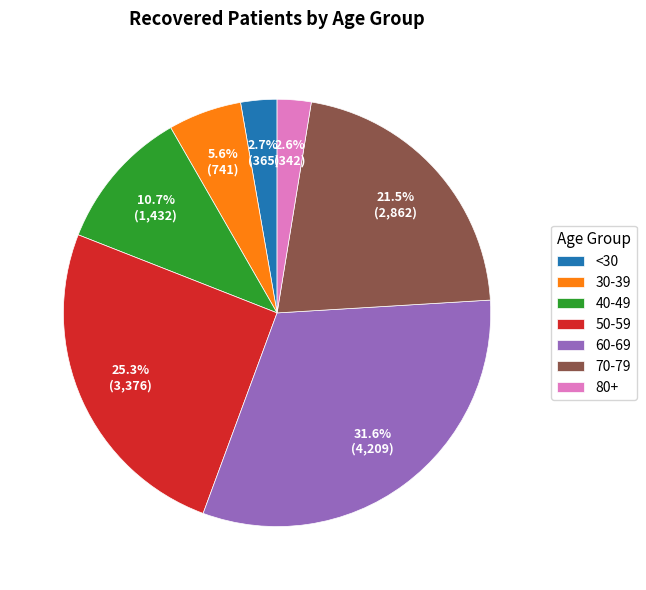

Is there a majority slice in this chart?

No